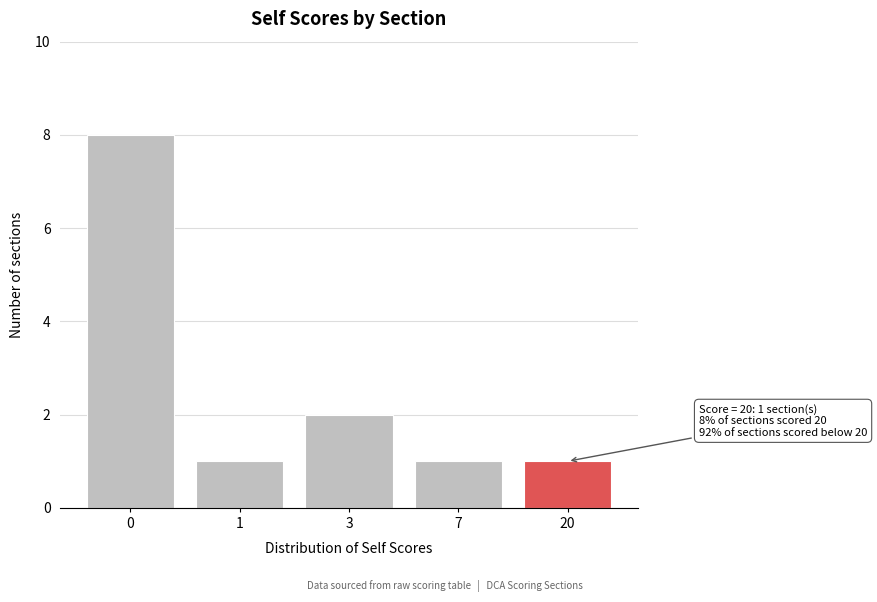

Reading left to right, list all the values displayed in this chart.

8	1	2	1	1